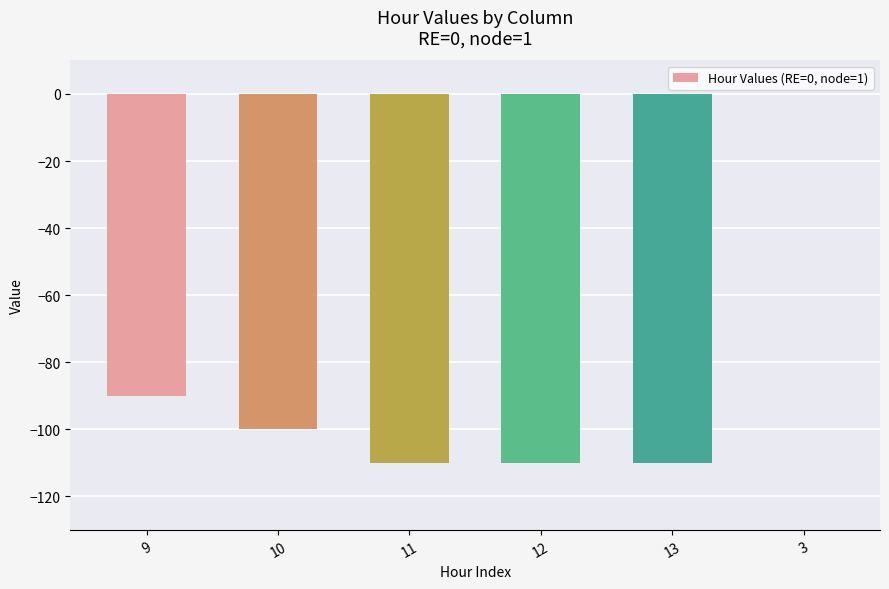

True or false: the data shows -100 at 10.

True